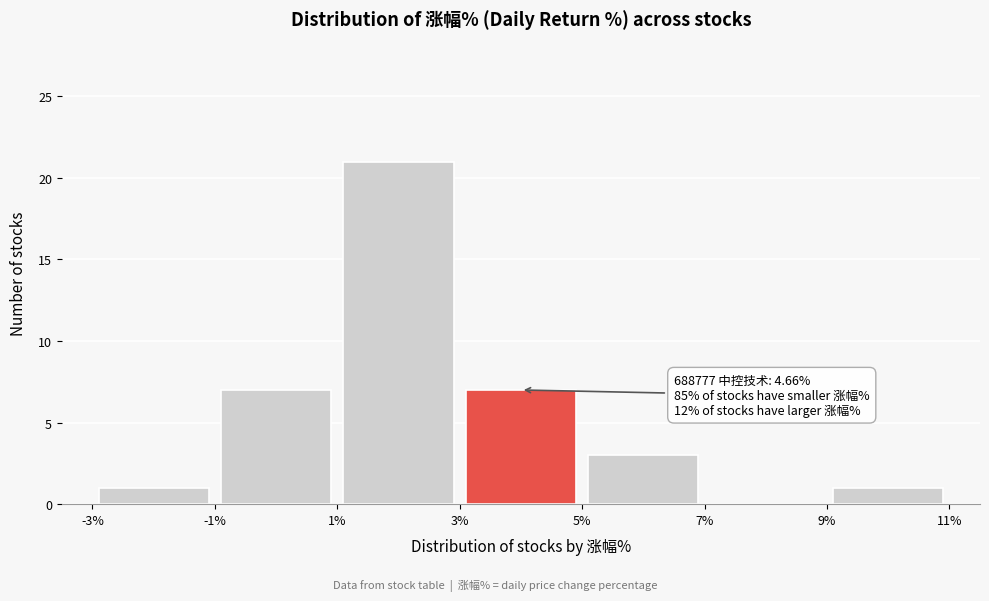

Which range on the x-axis has the tallest bar?

1% to 3%